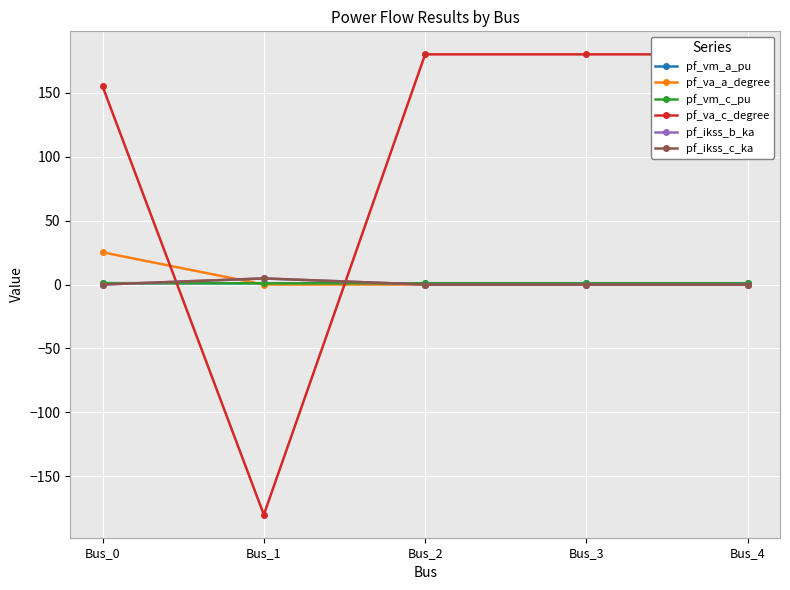

Reading left to right, extract all data points from this chart.

pf_vm_a_pu: Bus_0=1.0	Bus_1=1.0	Bus_2=1.0	Bus_3=1.0	Bus_4=1.0
pf_va_a_degree: Bus_0=25.2	Bus_1=-0.0	Bus_2=0.0	Bus_3=0.0	Bus_4=0.0
pf_vm_c_pu: Bus_0=1.1	Bus_1=1.0	Bus_2=1.0	Bus_3=1.0	Bus_4=1.0
pf_va_c_degree: Bus_0=155.1	Bus_1=-180.0	Bus_2=180.0	Bus_3=180.0	Bus_4=180.0
pf_ikss_b_ka: Bus_0=0.0	Bus_1=4.8	Bus_2=0.0	Bus_3=0.0	Bus_4=0.0
pf_ikss_c_ka: Bus_0=0.0	Bus_1=4.8	Bus_2=0.0	Bus_3=0.0	Bus_4=0.0